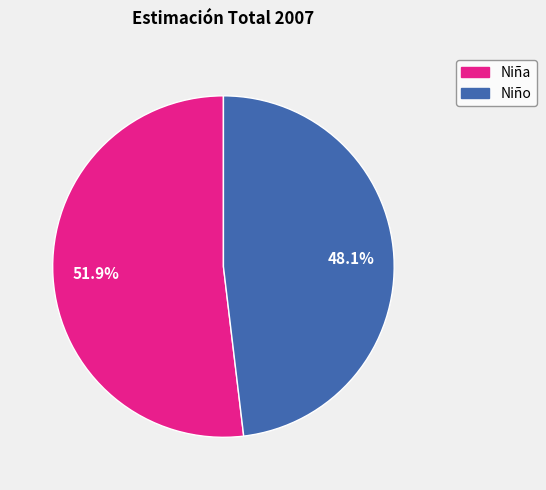

Count the number of slices in the pie.

2